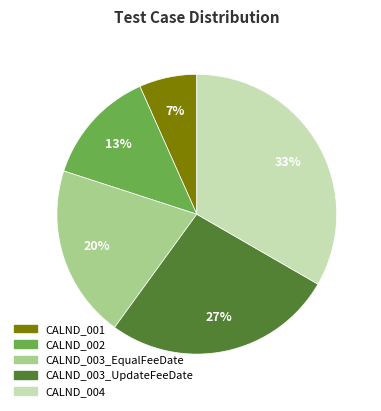

Is it true that CALND_001 is 7% of the pie?

True